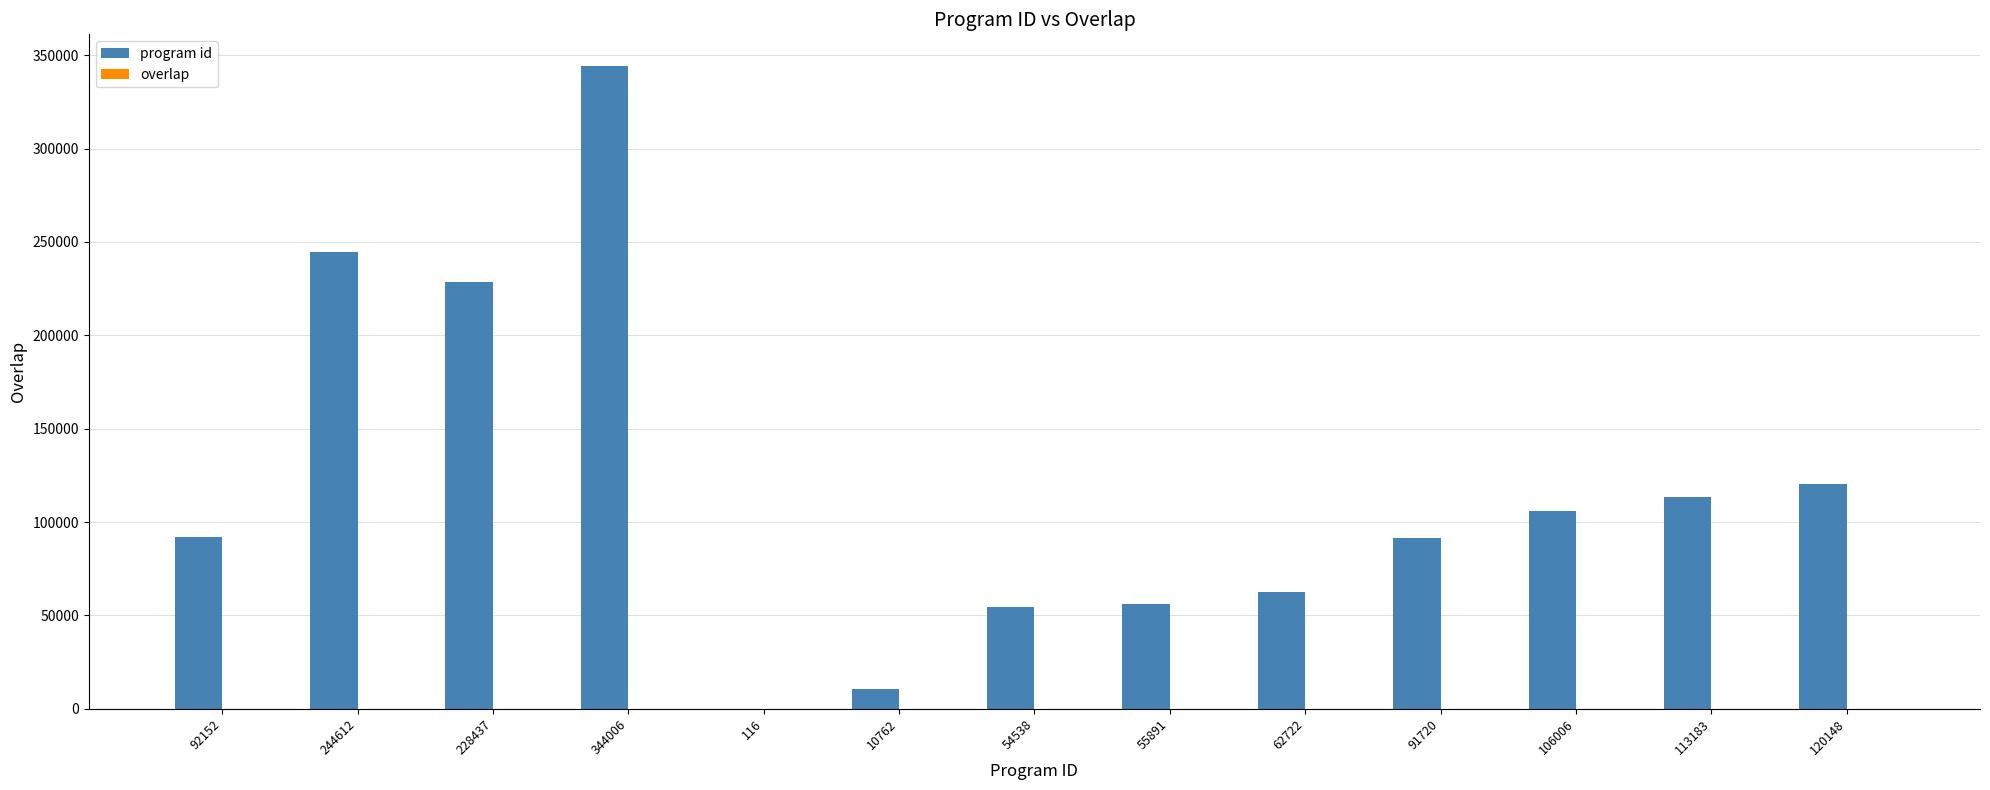

Are the bars grouped side by side (vs. stacked)?

Yes